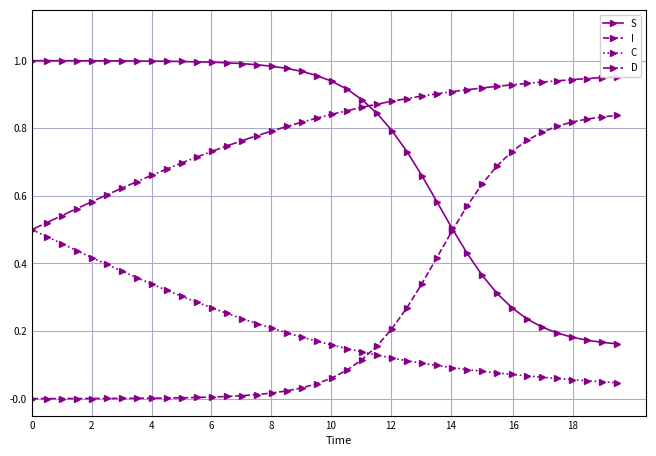

Which series ends up on top after the final intersection of I and C?

I